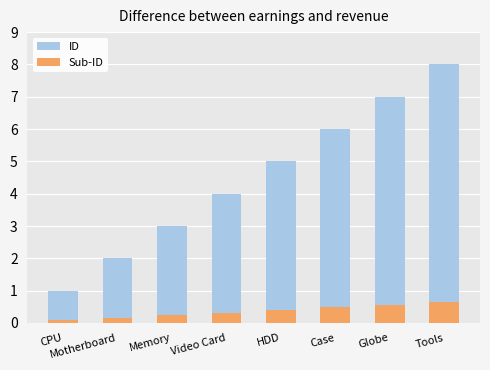

At which label is ID closest to 4?

Video Card